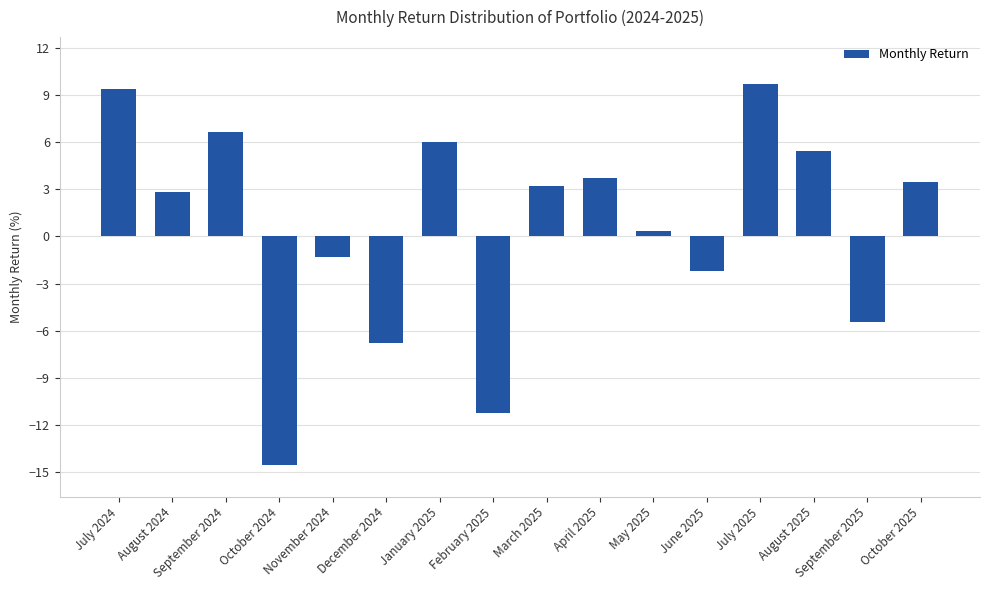

Is it true that the value at October 2025 is 3.4?

True